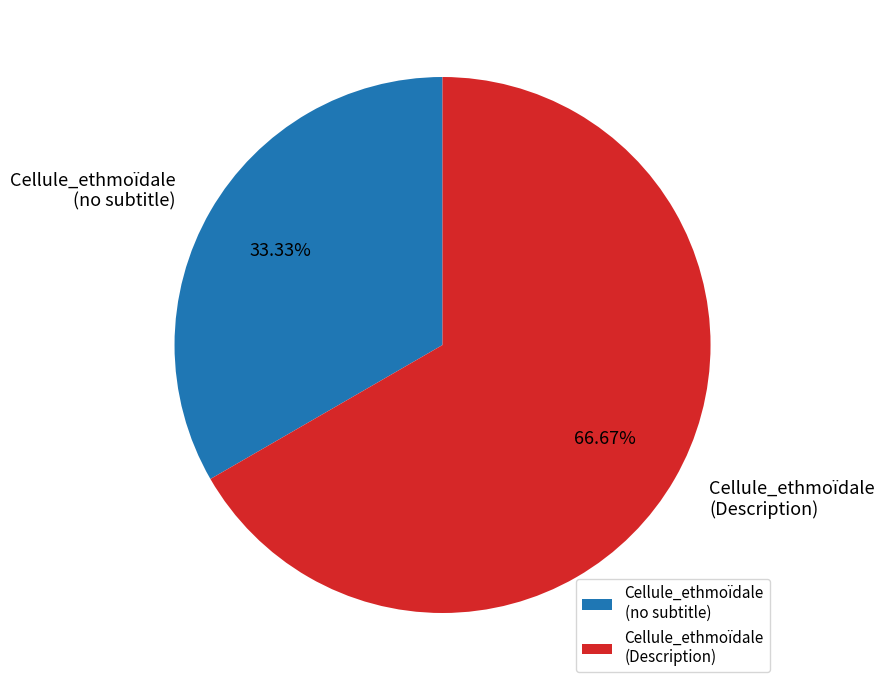

Do Cellule_ethmoïdale (Description) and Cellule_ethmoïdale (no subtitle) together represent more than half of the pie?

Yes